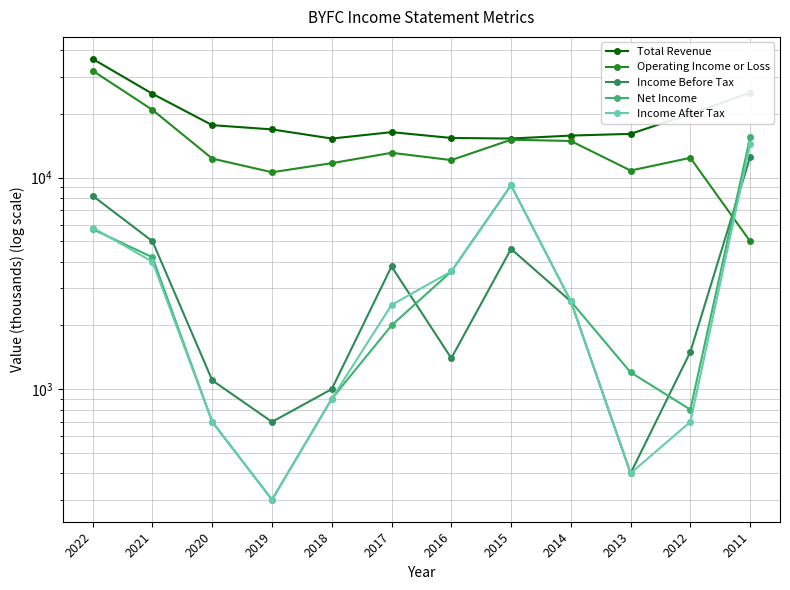

What is the smallest value displayed?

300